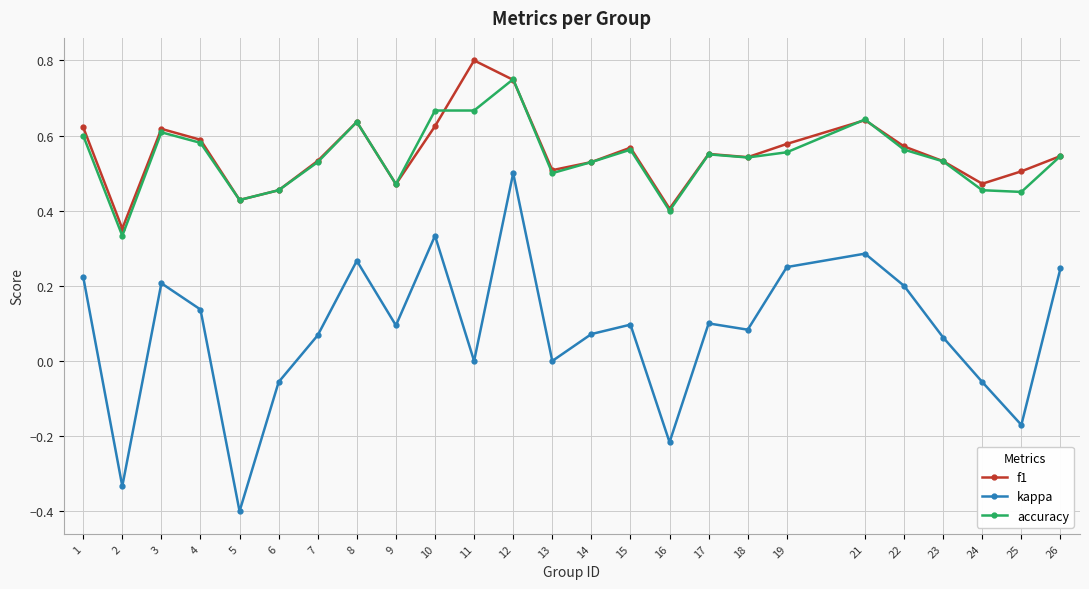

True or false: kappa has a value of -0.1 at 16.

False